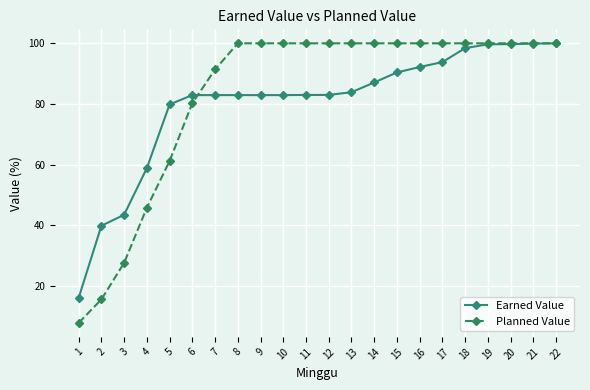

Count the number of categories in the chart.

22